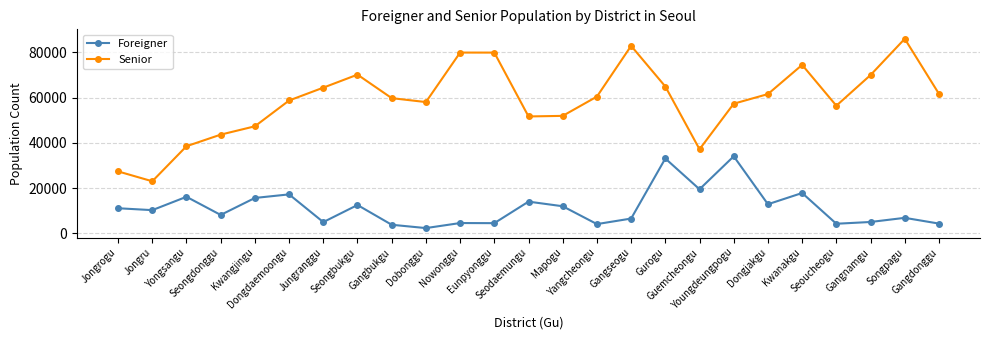

What is the difference between the second highest and second lowest values in the Senior series?

55543